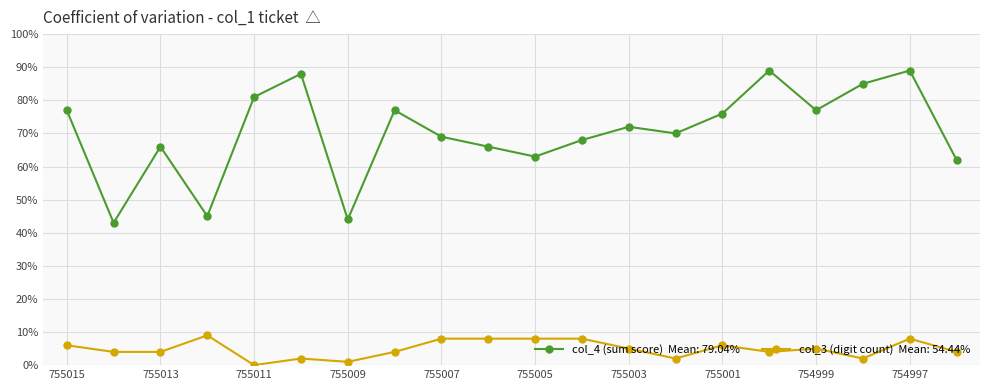

What is the greatest value displayed?

89